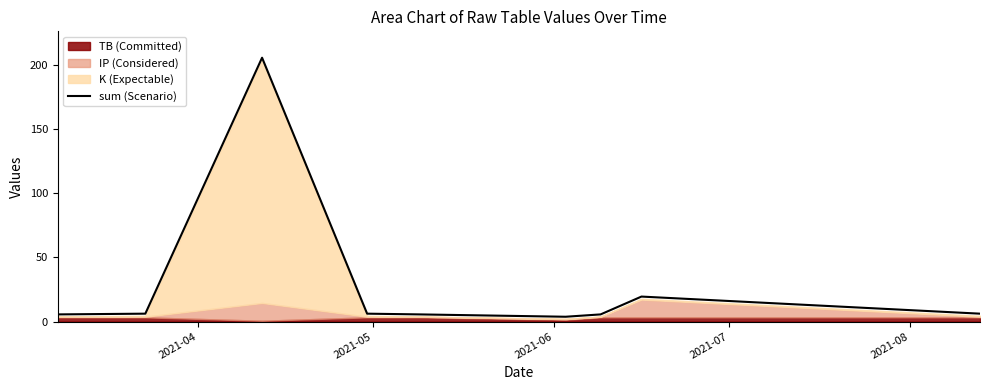

How many lines are shown in the chart?

1